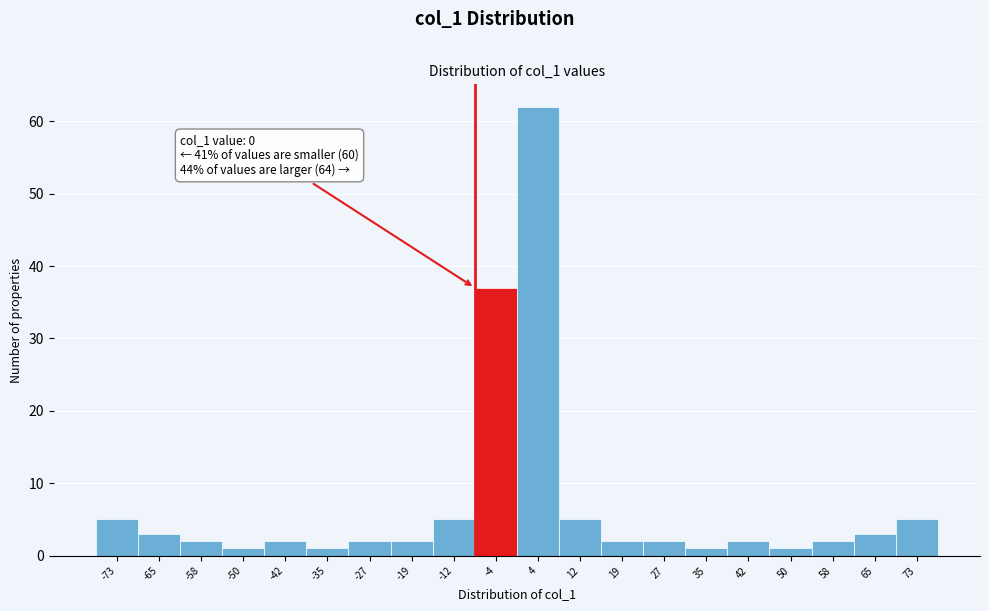

Which range on the x-axis has the tallest bar?

0.0 to 7.7